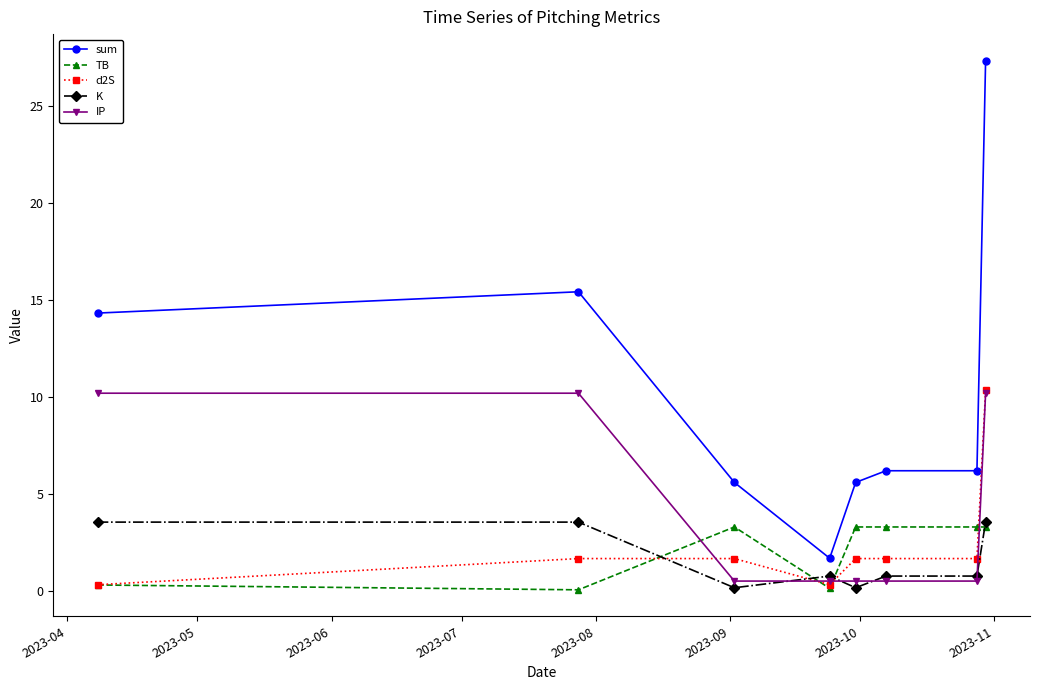

Which series has the largest total across all categories?

sum